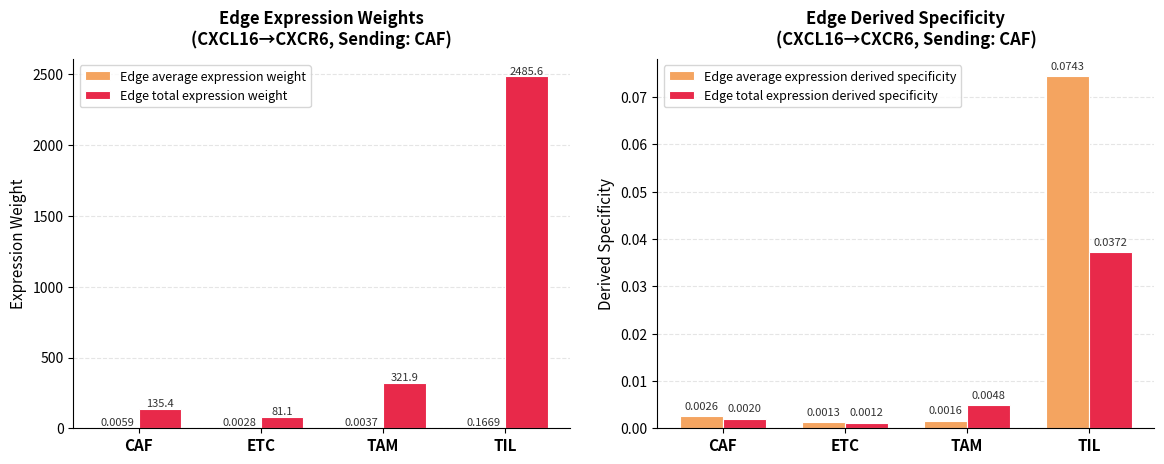

What is the difference between the Edge total expression weight values at ETC and TIL?

2404.5